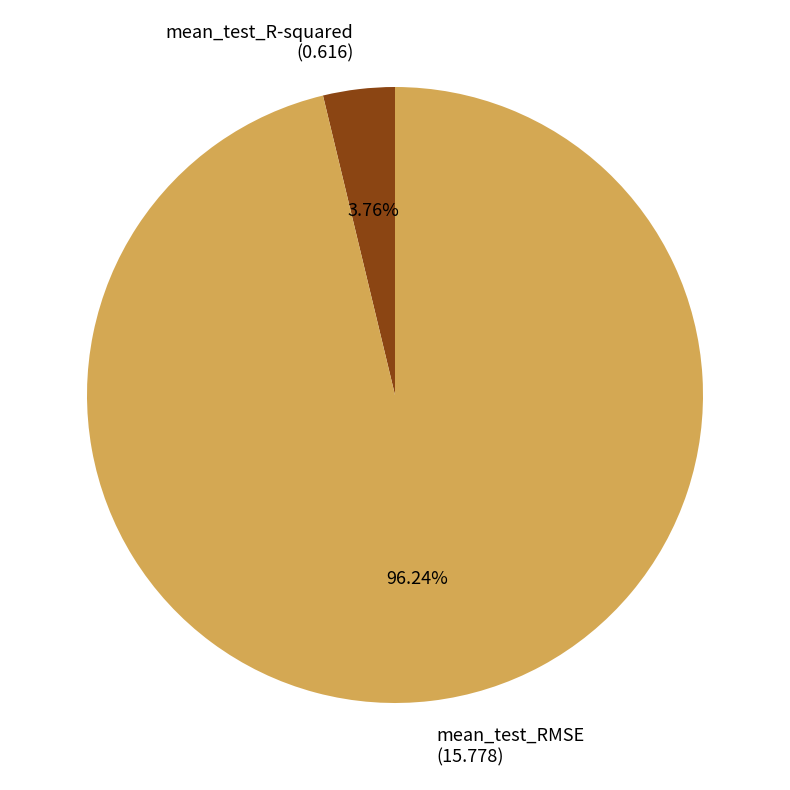

What portion of the pie excludes mean_test_R-squared?

96.2%